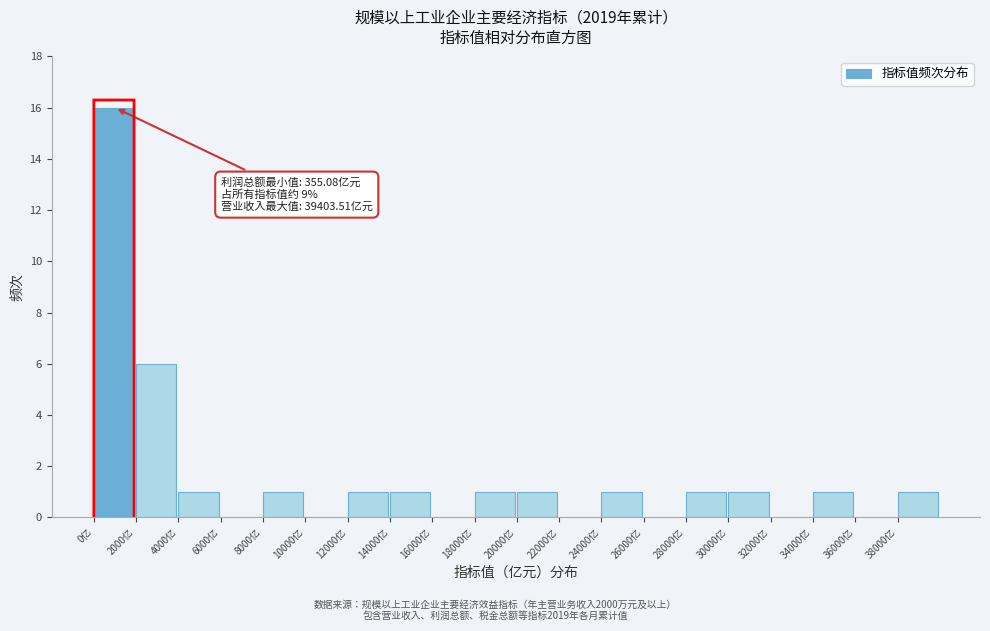

Which range on the x-axis has the tallest bar?

0 to 2000